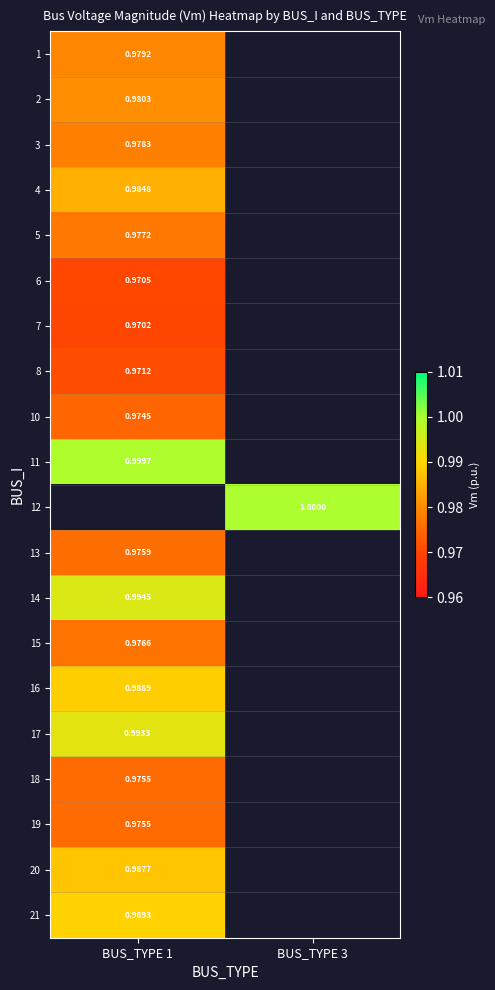

Between BUS_TYPE 3 and BUS_TYPE 1, which is larger?

BUS_TYPE 1